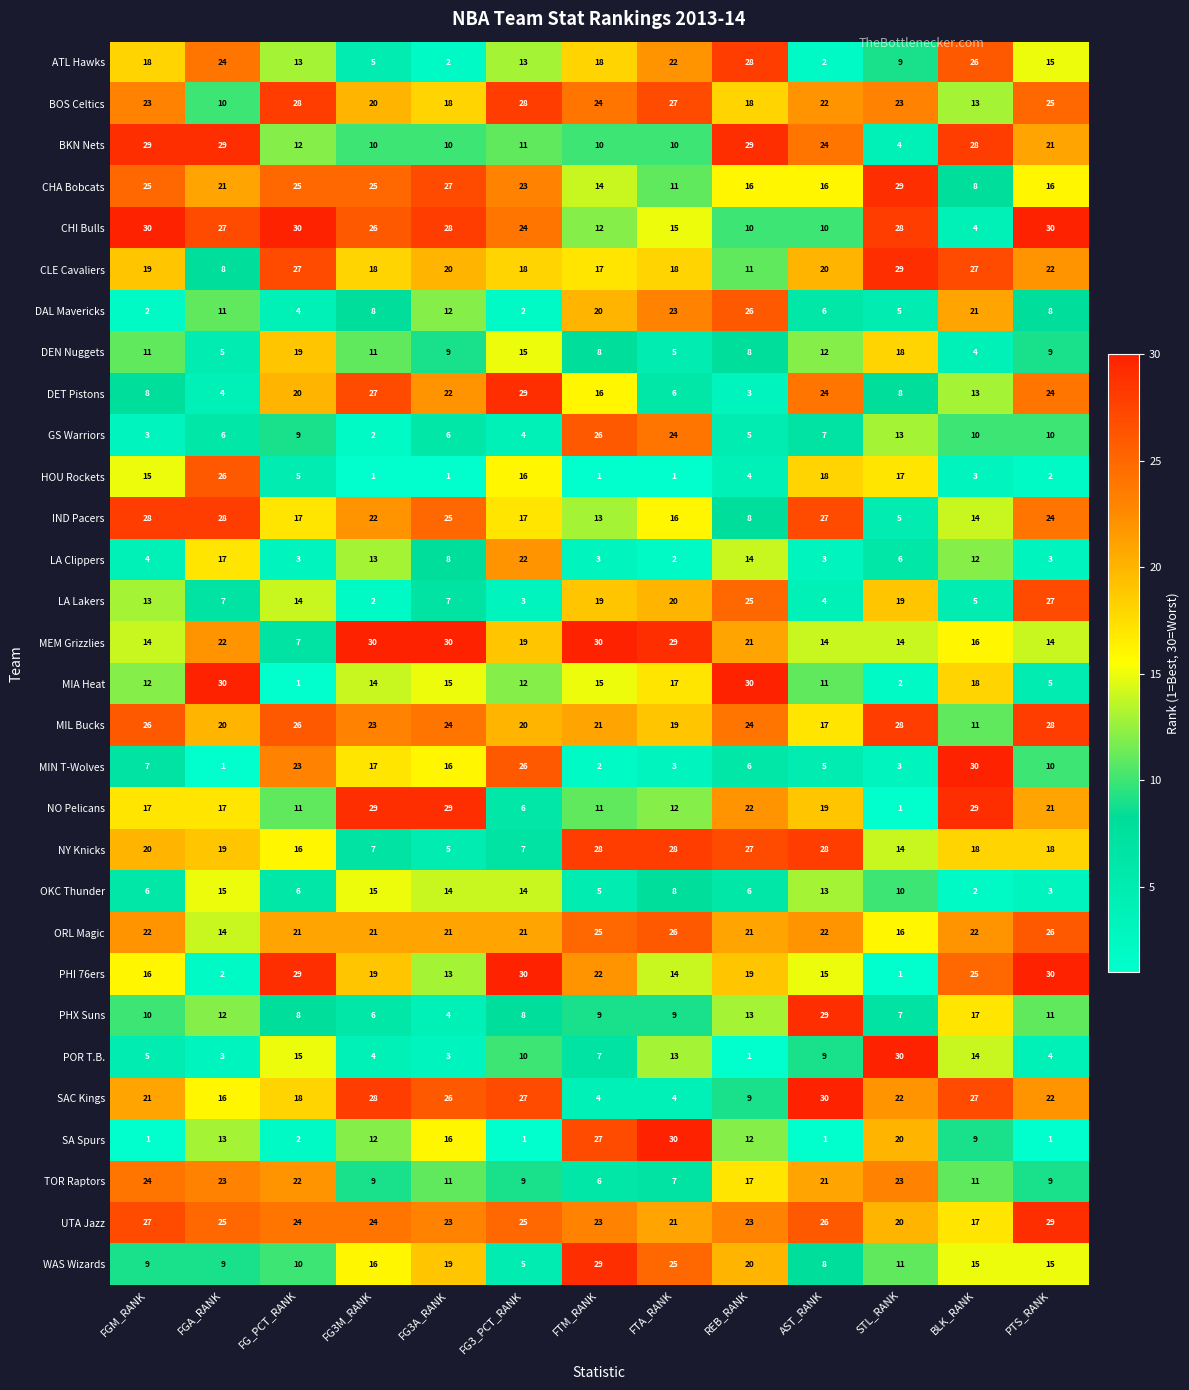

What is the approximate value of ORL Magic at FG3M_RANK, to the nearest 5?

20